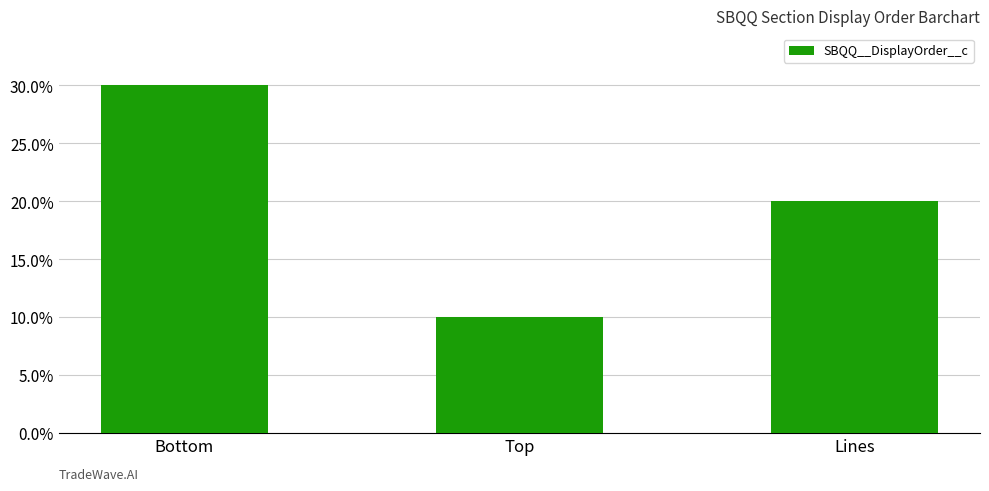

What is the ratio of the value at Bottom to the value at Top?

3.0